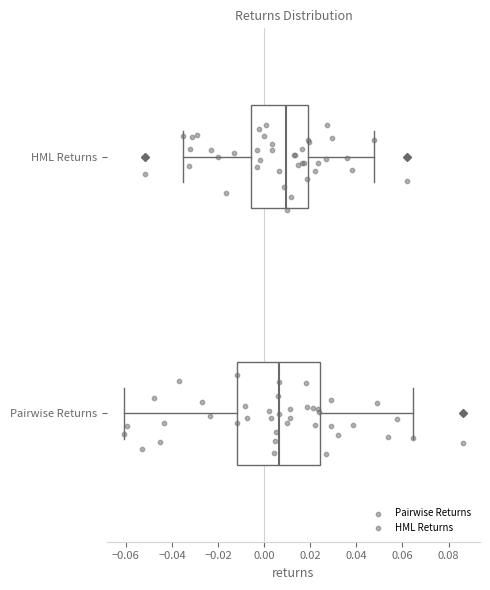

Reading bottom to top, transcribe this box plot: for each box, give where its median line is, the range the box spans, and where its two whiskers end, as read against the x-axis. The values are not printed on the chart, so give them approximately, as read against the axis.

Pairwise Returns: median 0.006, box -0.012 to 0.024, whiskers -0.060 to 0.064
HML Returns: median 0.010, box -0.006 to 0.020, whiskers -0.036 to 0.048